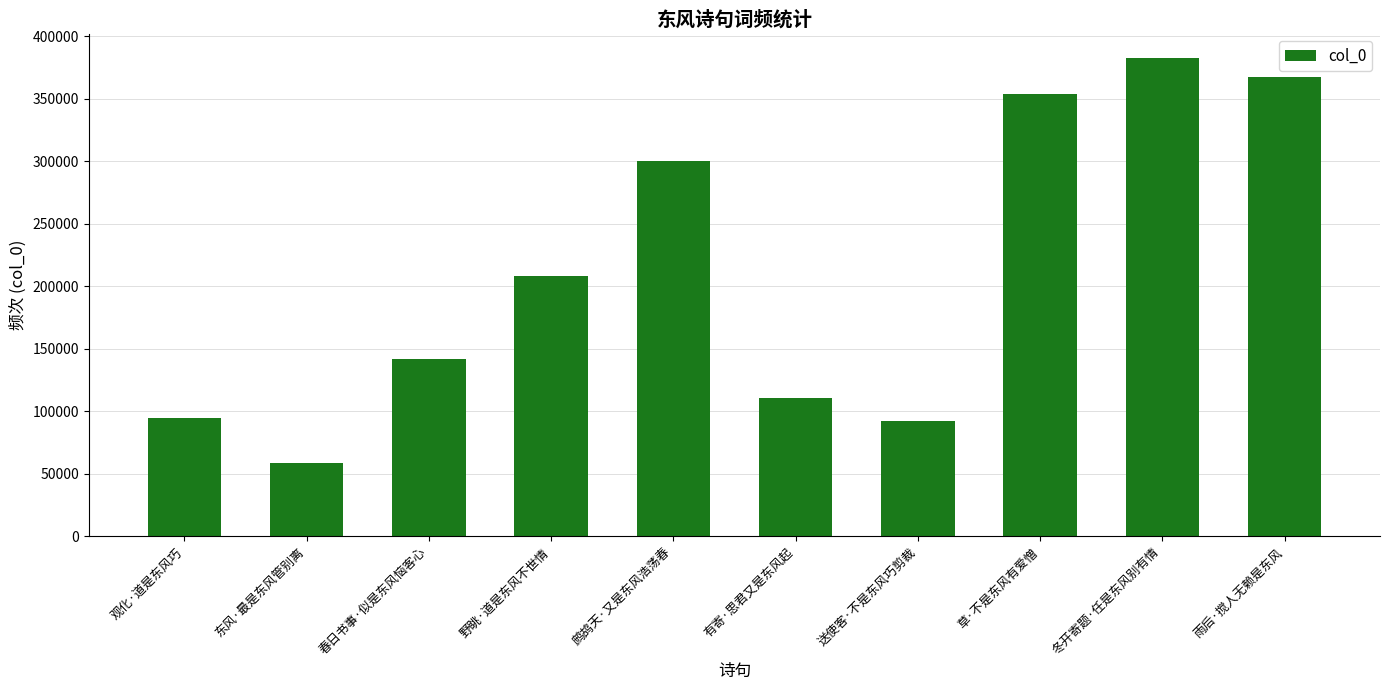

What value does the data have at 观化·道是东风巧, to the nearest 10?

94380